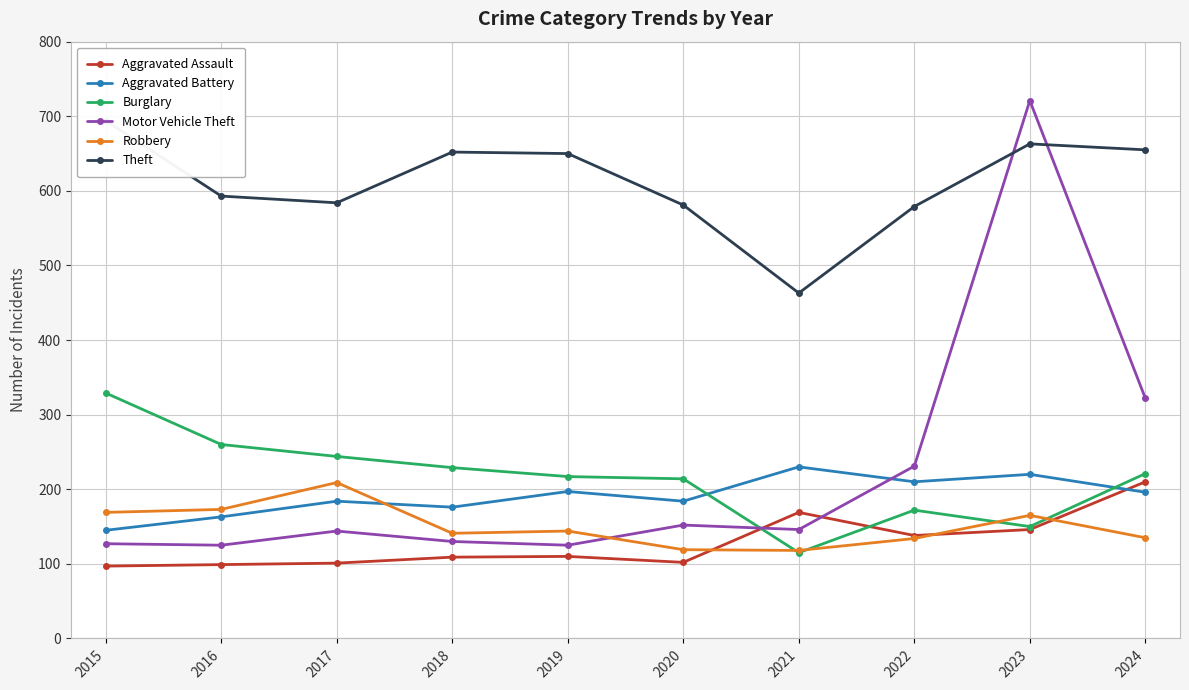

At how many categories does at least one series exceed 129?

10